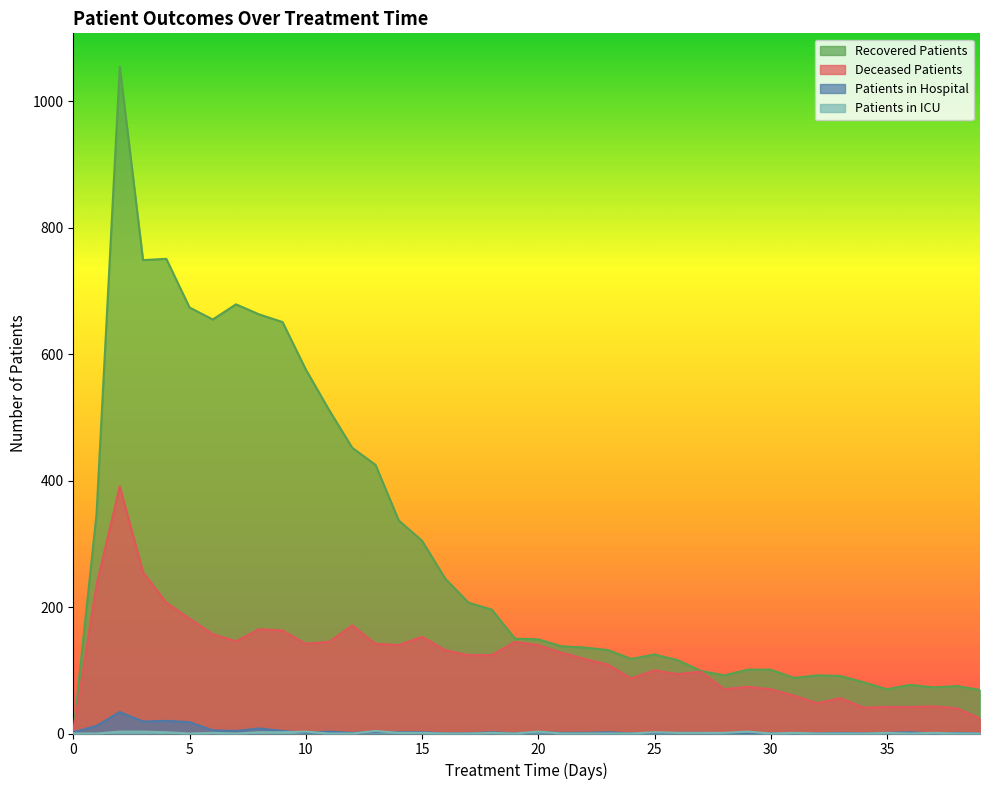

True or false: deceased_patients and patients_in_icu intersect in this chart.

False